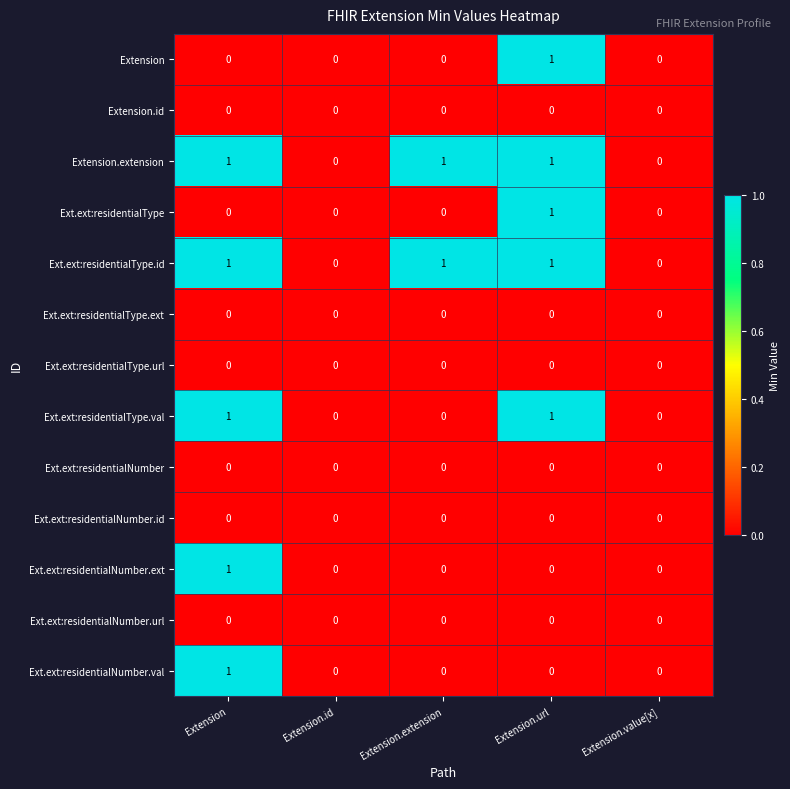

What is the total value across all series at Extension.url?

5